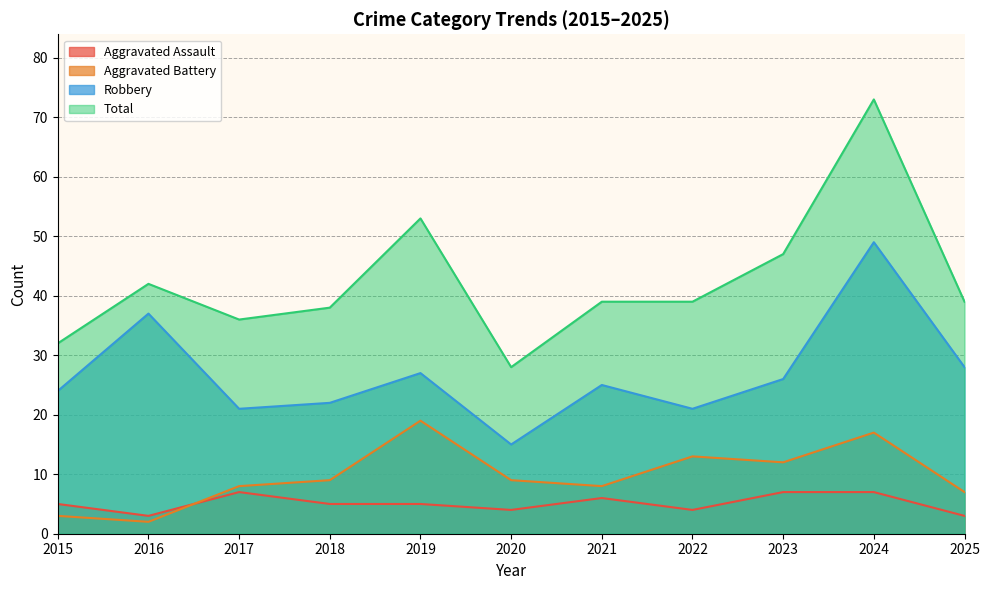

What value does the Aggravated Battery series have at 2022, to the nearest 10?

10